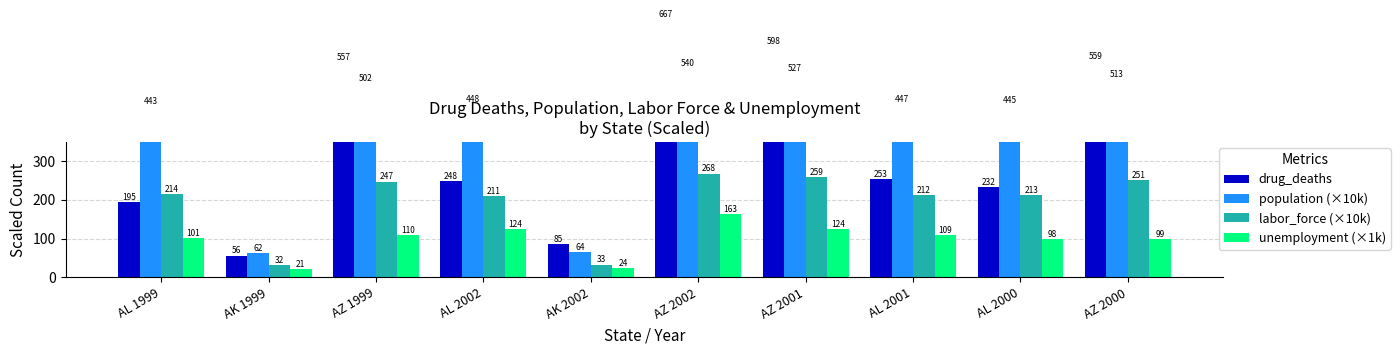

What is the value of the labor_force (×10k) bar at the 1st from the left?

214.0